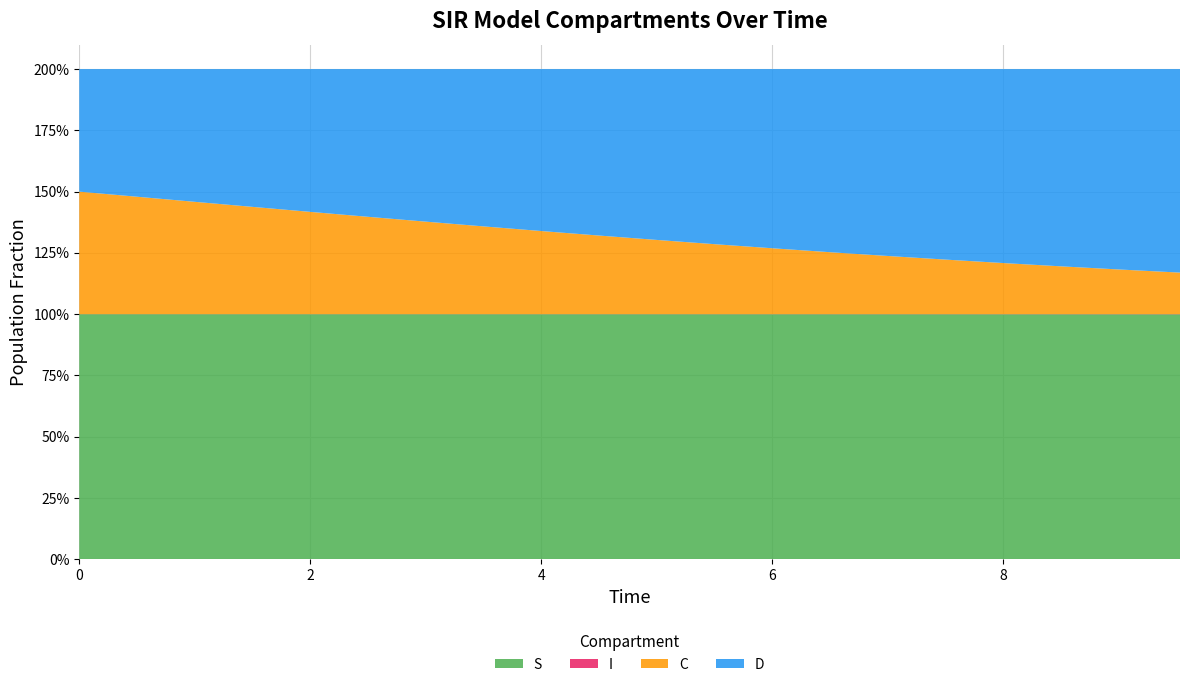

Reading left to right, list all the values displayed in this chart.

S: 0.0=1.0	0.5016722408026756=1.0	1.0033444816053512=1.0	1.5050167224080266=1.0	2.0066889632107023=1.0	2.508361204013378=1.0	3.0100334448160533=1.0	3.511705685618729=1.0	4.013377926421405=1.0	4.51505016722408=1.0	5.016722408026756=1.0	5.518394648829432=1.0	6.020066889632107=1.0	6.521739130434782=1.0	7.023411371237458=1.0	7.525083612040134=1.0	8.02675585284281=1.0	8.528428093645484=1.0	9.03010033444816=1.0	9.531772575250836=1.0
I: 0.0=0.0	0.5016722408026756=0.0	1.0033444816053512=0.0	1.5050167224080266=0.0	2.0066889632107023=0.0	2.508361204013378=0.0	3.0100334448160533=0.0	3.511705685618729=0.0	4.013377926421405=0.0	4.51505016722408=0.0	5.016722408026756=0.0	5.518394648829432=0.0	6.020066889632107=0.0	6.521739130434782=0.0	7.023411371237458=0.0	7.525083612040134=0.0	8.02675585284281=0.0	8.528428093645484=0.0	9.03010033444816=0.0	9.531772575250836=0.0
C: 0.0=0.5	0.5016722408026756=0.5	1.0033444816053512=0.5	1.5050167224080266=0.4	2.0066889632107023=0.4	2.508361204013378=0.4	3.0100334448160533=0.4	3.511705685618729=0.4	4.013377926421405=0.3	4.51505016722408=0.3	5.016722408026756=0.3	5.518394648829432=0.3	6.020066889632107=0.3	6.521739130434782=0.3	7.023411371237458=0.2	7.525083612040134=0.2	8.02675585284281=0.2	8.528428093645484=0.2	9.03010033444816=0.2	9.531772575250836=0.2
D: 0.0=0.5	0.5016722408026756=0.5	1.0033444816053512=0.5	1.5050167224080266=0.6	2.0066889632107023=0.6	2.508361204013378=0.6	3.0100334448160533=0.6	3.511705685618729=0.6	4.013377926421405=0.7	4.51505016722408=0.7	5.016722408026756=0.7	5.518394648829432=0.7	6.020066889632107=0.7	6.521739130434782=0.7	7.023411371237458=0.8	7.525083612040134=0.8	8.02675585284281=0.8	8.528428093645484=0.8	9.03010033444816=0.8	9.531772575250836=0.8